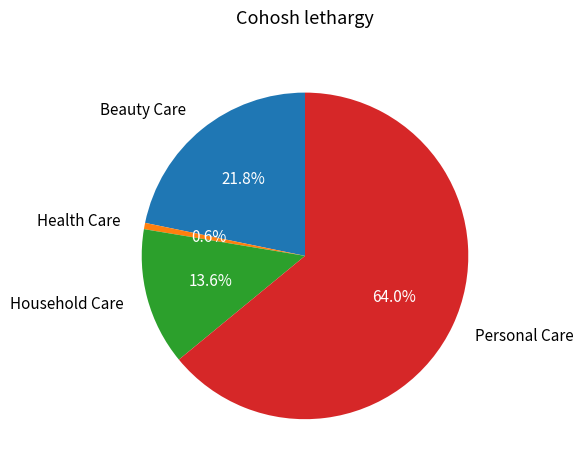

What percentage is the Beauty Care slice, to the nearest percent?

22%